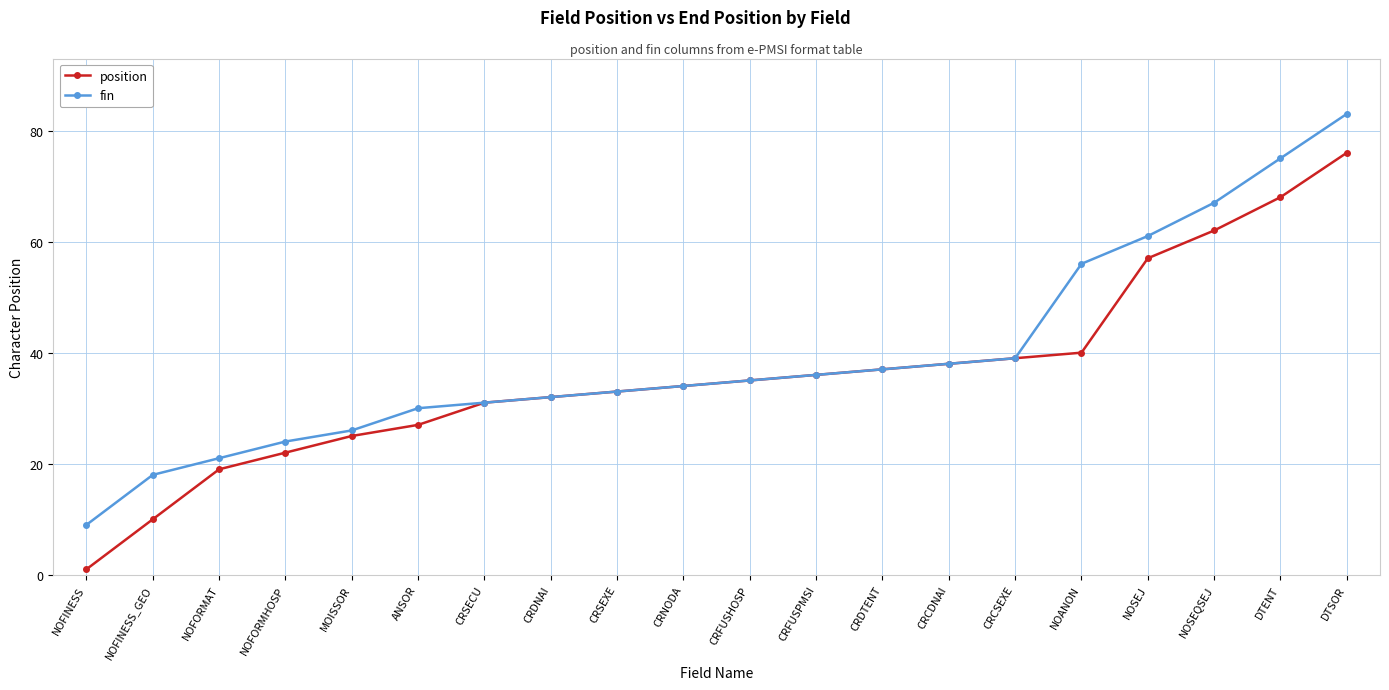

List the series in order of their peak value, lowest first.

position, fin